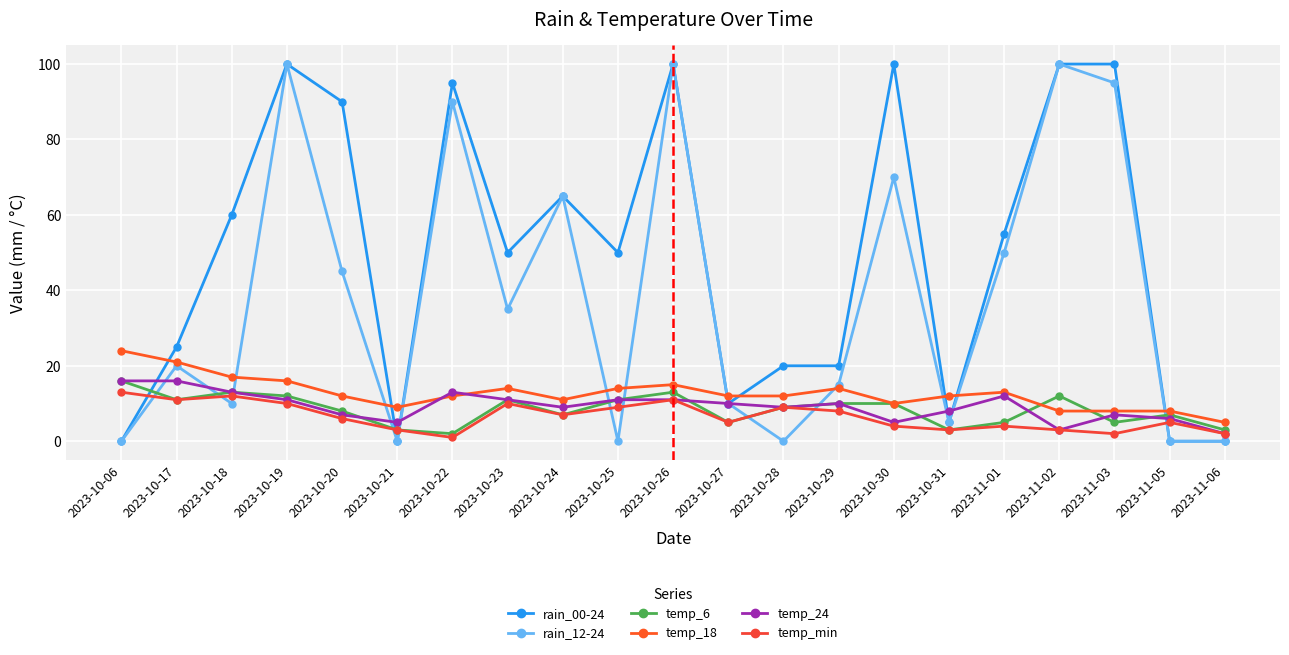

What is the sum of all rain_12-24 values?

810